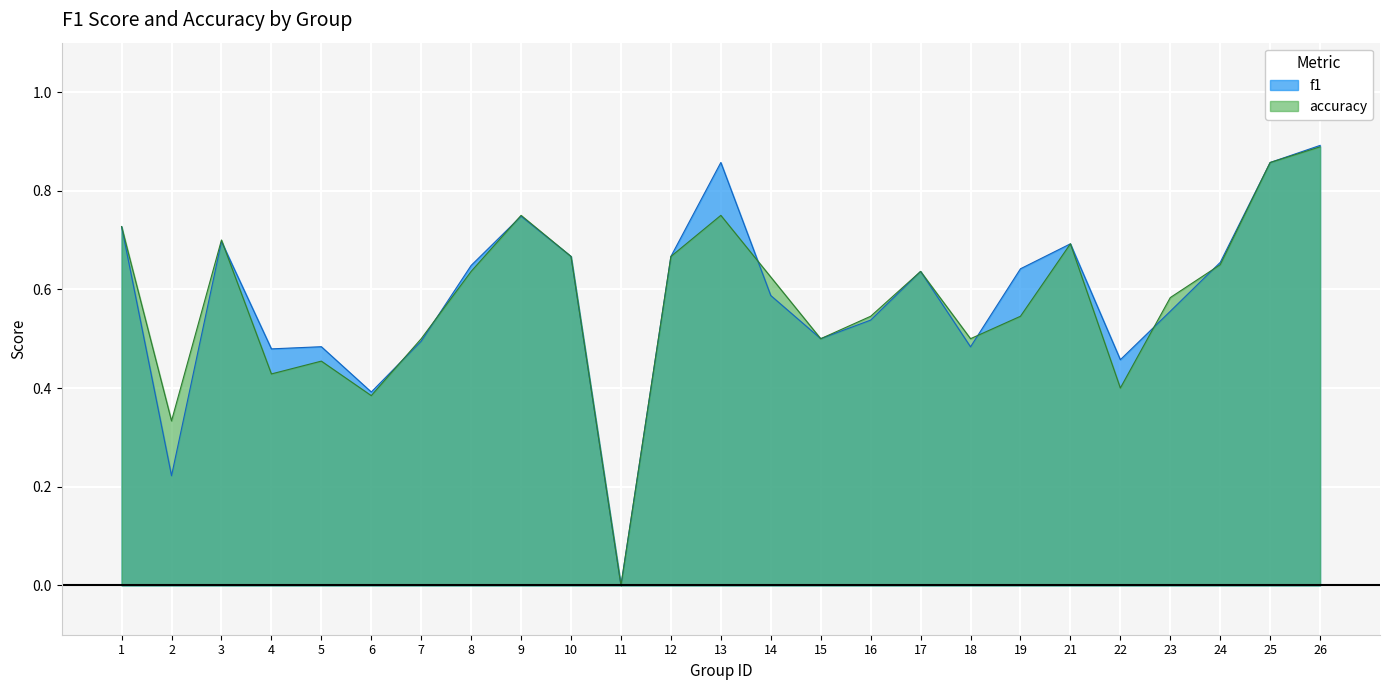

How many positive values does the f1 series have?

24